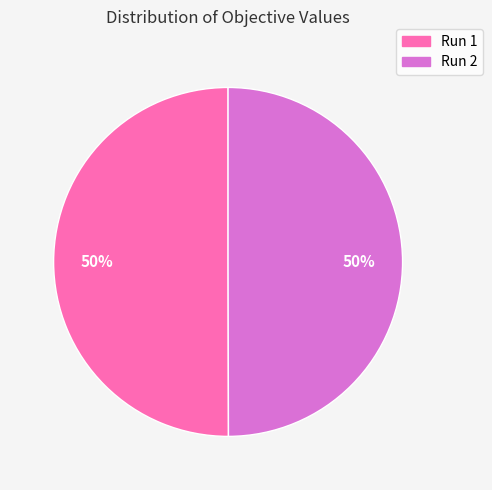

The Run 1 slice represents 50% of the pie. True or false?

True